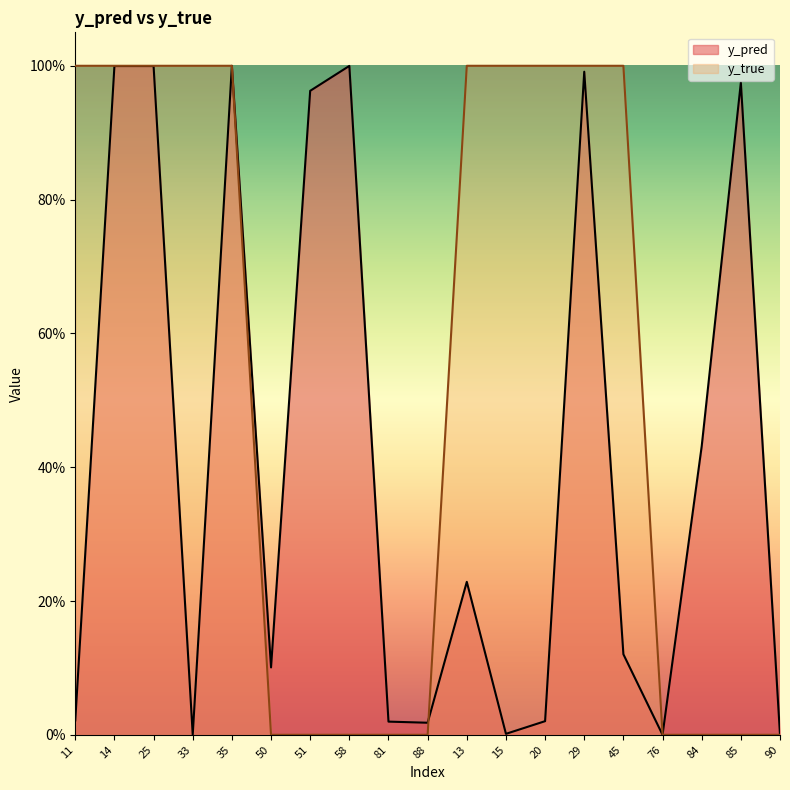

Rank the series at 85 from lowest to highest value.

y_true, y_pred